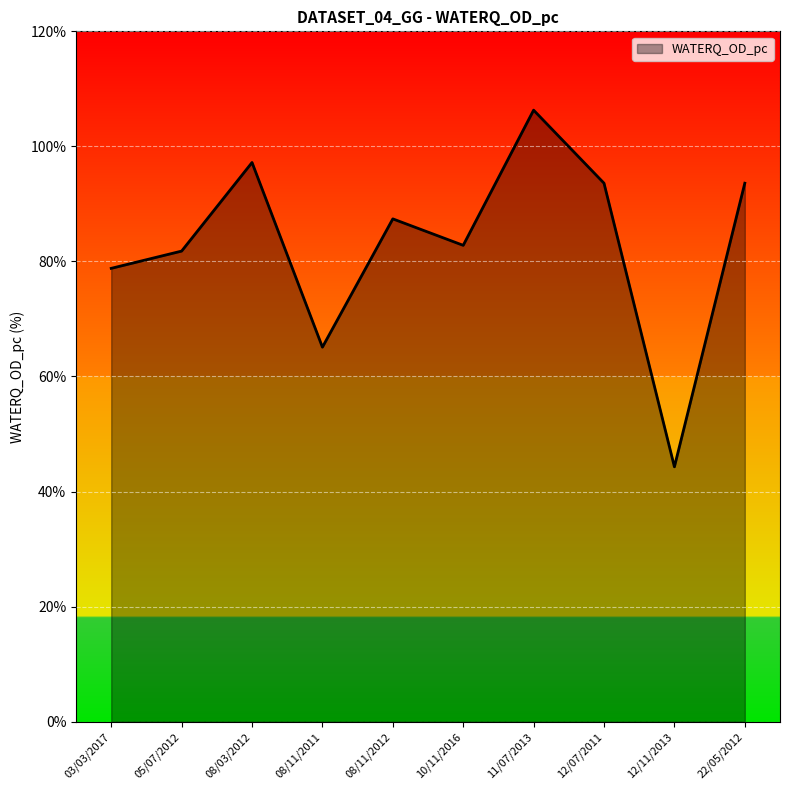

Which label corresponds to the largest value in the chart?

11/07/2013